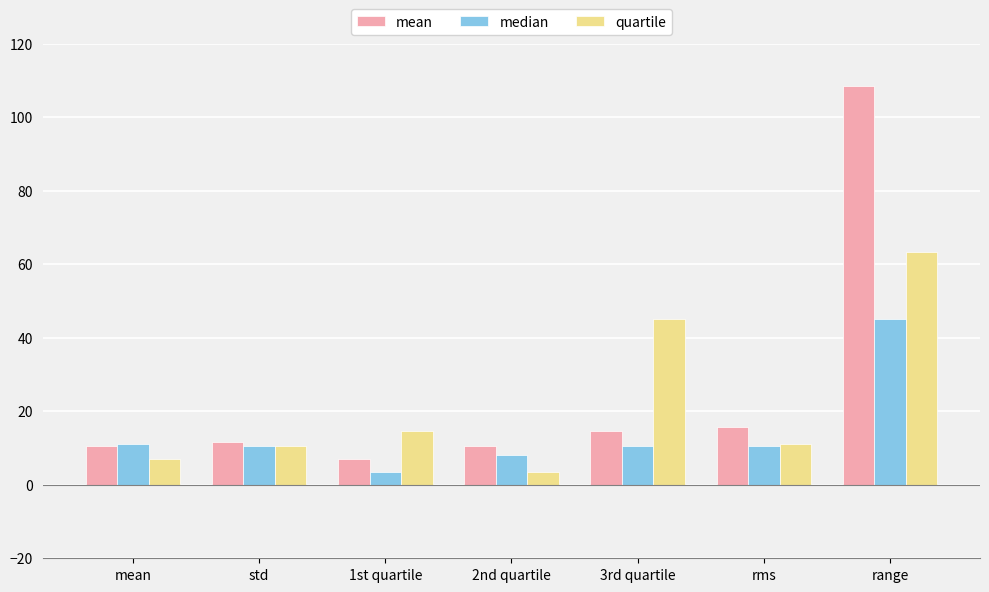

Rank the series by their maximum value, from lowest to highest.

median, quartile, mean